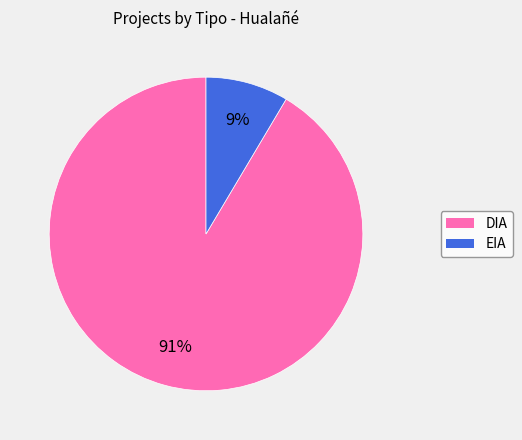

What is the smallest slice in the pie chart?

EIA